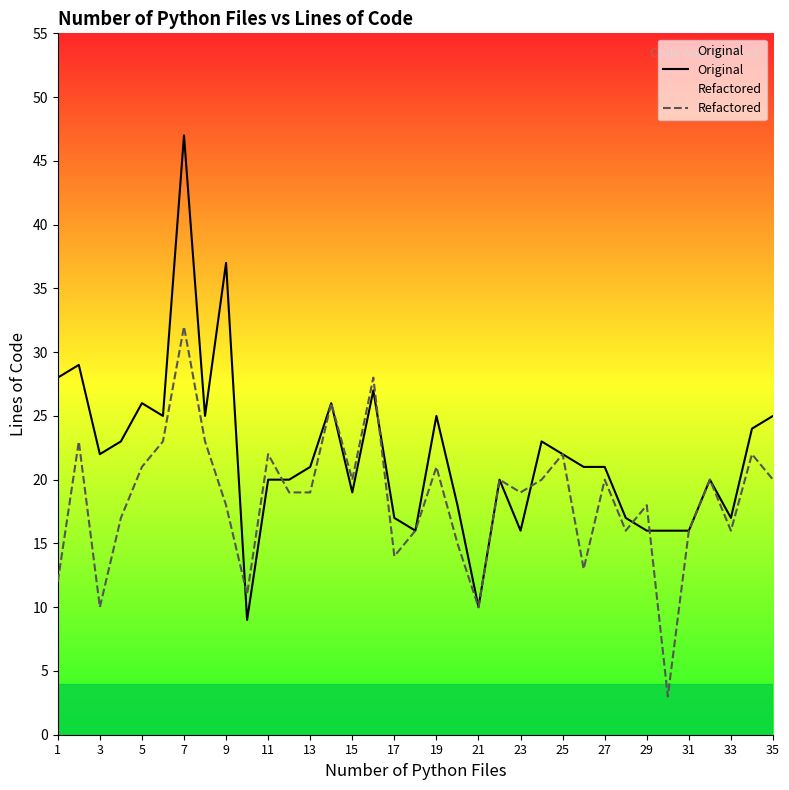

What is the approximate value of Original at 31, to the nearest 5?

15